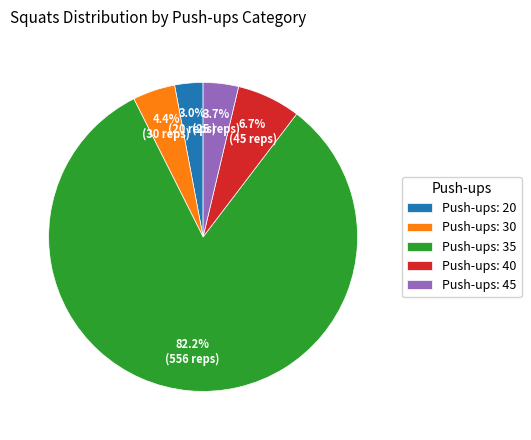

What is the ratio of the value at Push-ups: 40 to the value at Push-ups: 20?

2.2